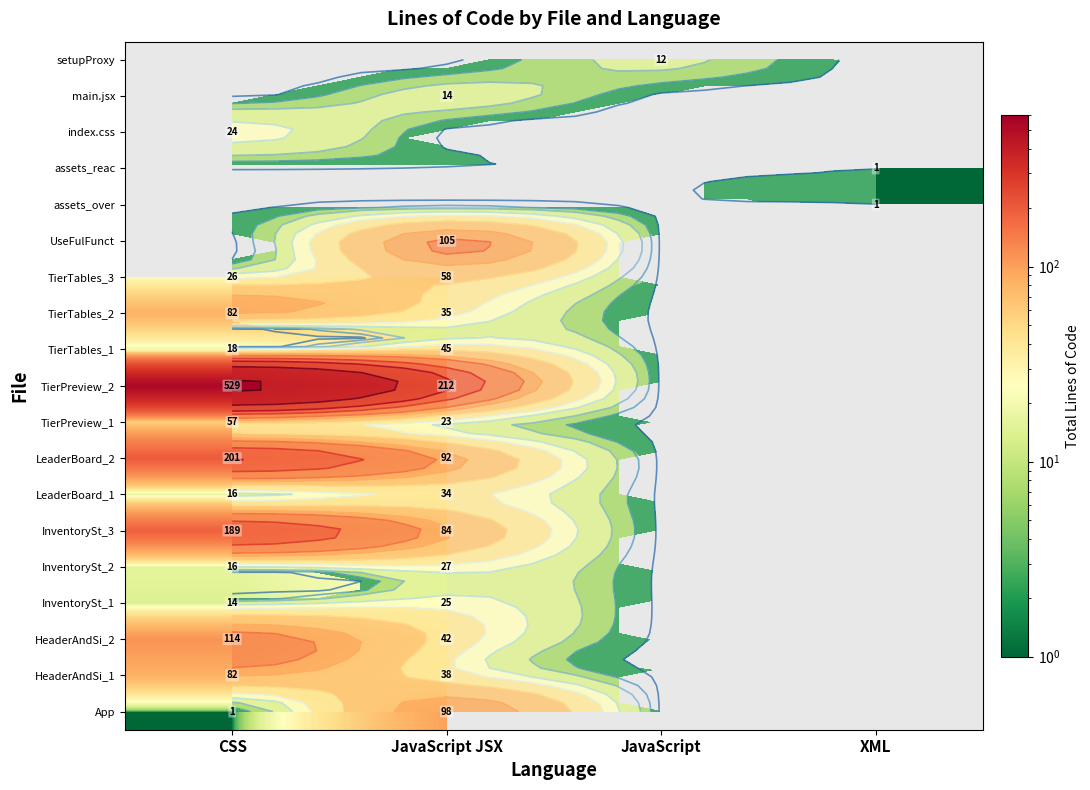

At JavaScript JSX, list the series in order from smallest to largest.

main.jsx, TierPreview_1, InventorySt_1, InventorySt_2, LeaderBoard_1, TierTables_2, HeaderAndSi_1, HeaderAndSi_2, TierTables_1, TierTables_3, InventorySt_3, LeaderBoard_2, App, UseFulFunct, TierPreview_2, assets_over, assets_reac, index.css, setupProxy